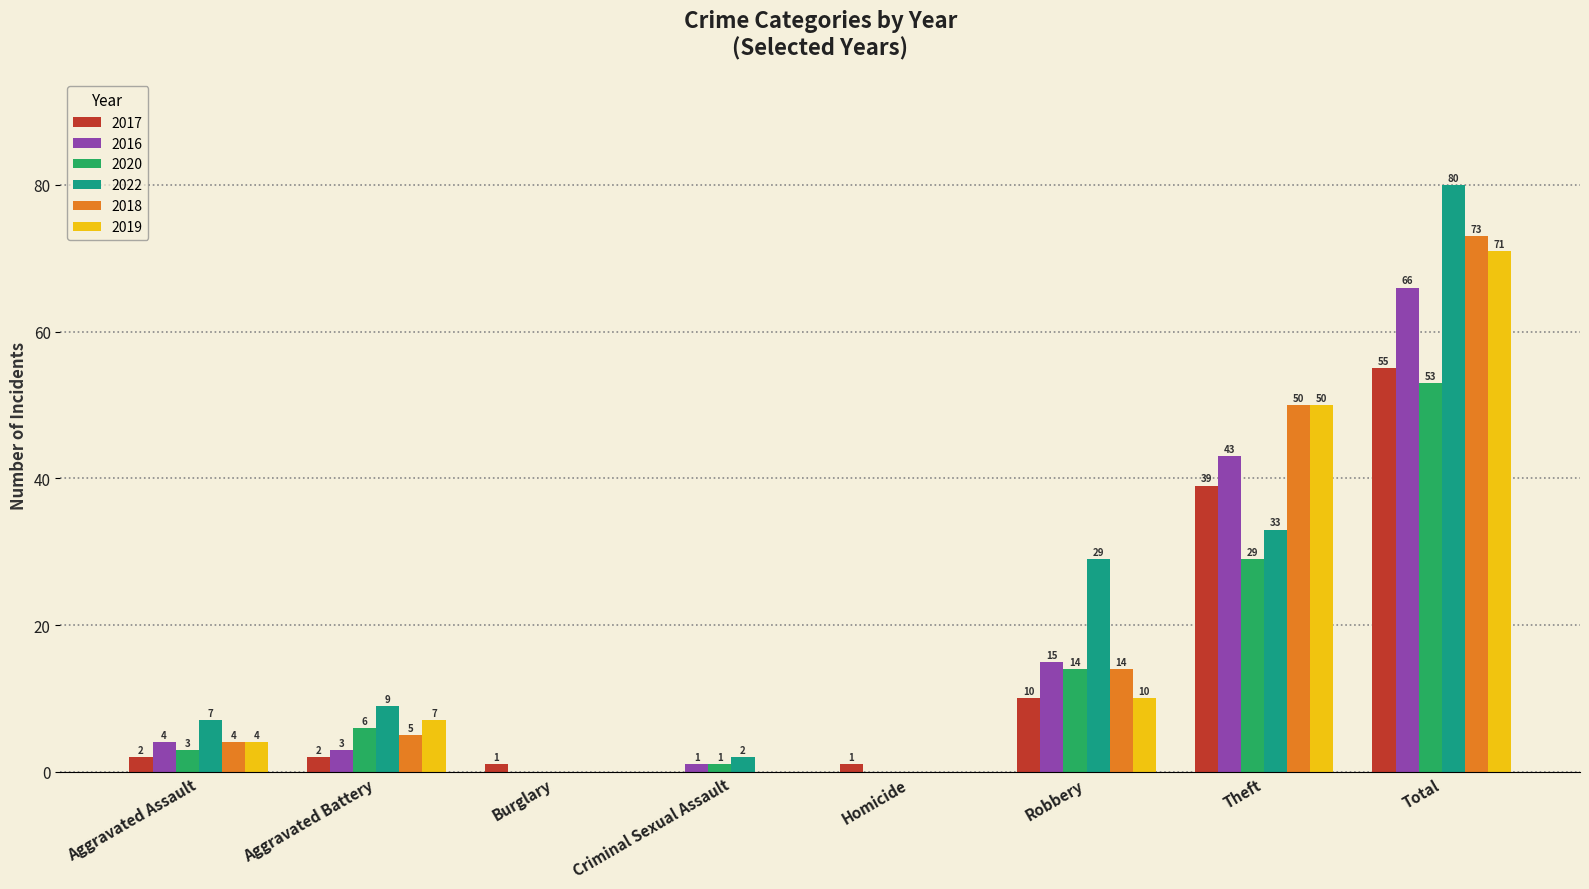

Which series has the largest total across all categories?

2022